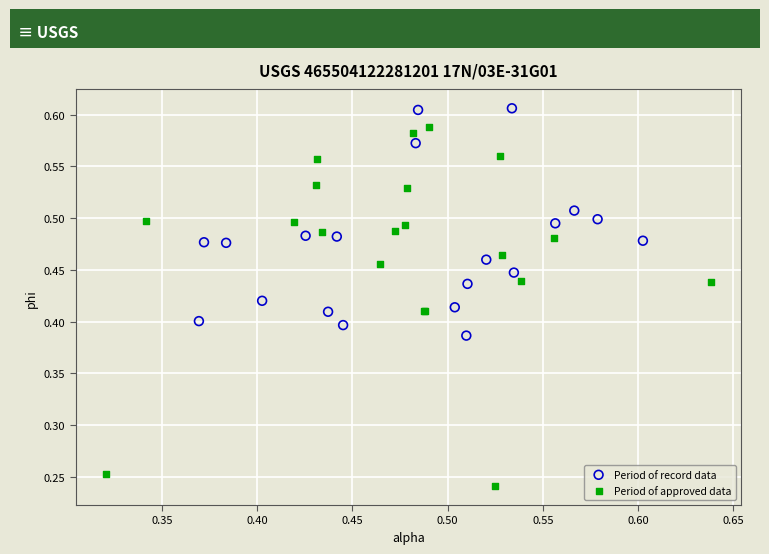

Which series contains the lowest Y value?

Period of approved data